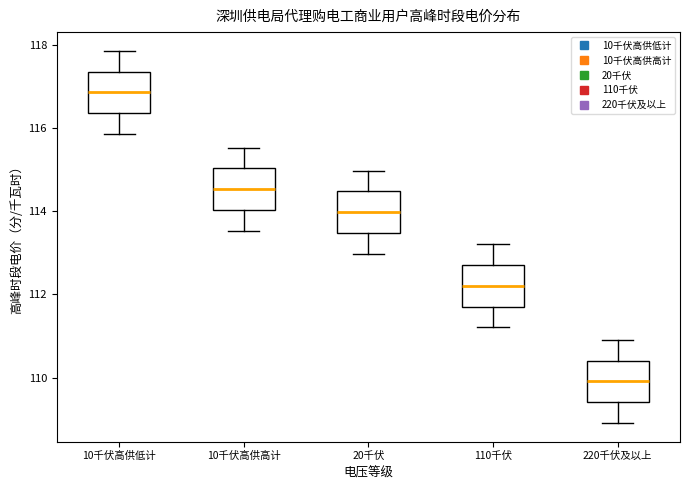

Reading left to right, transcribe this box plot: for each box, give where its median line is, the range the box spans, and where its two whiskers end, as read against the y-axis. The values are not printed on the chart, so give them approximately, as read against the axis.

10千伏高供低计: median 116.8, box 116.4 to 117.4, whiskers 115.8 to 117.8
10千伏高供高计: median 114.6, box 114.0 to 115.0, whiskers 113.6 to 115.6
20千伏: median 114.0, box 113.4 to 114.4, whiskers 113.0 to 115.0
110千伏: median 112.2, box 111.8 to 112.8, whiskers 111.2 to 113.2
220千伏及以上: median 110.0, box 109.4 to 110.4, whiskers 109.0 to 111.0